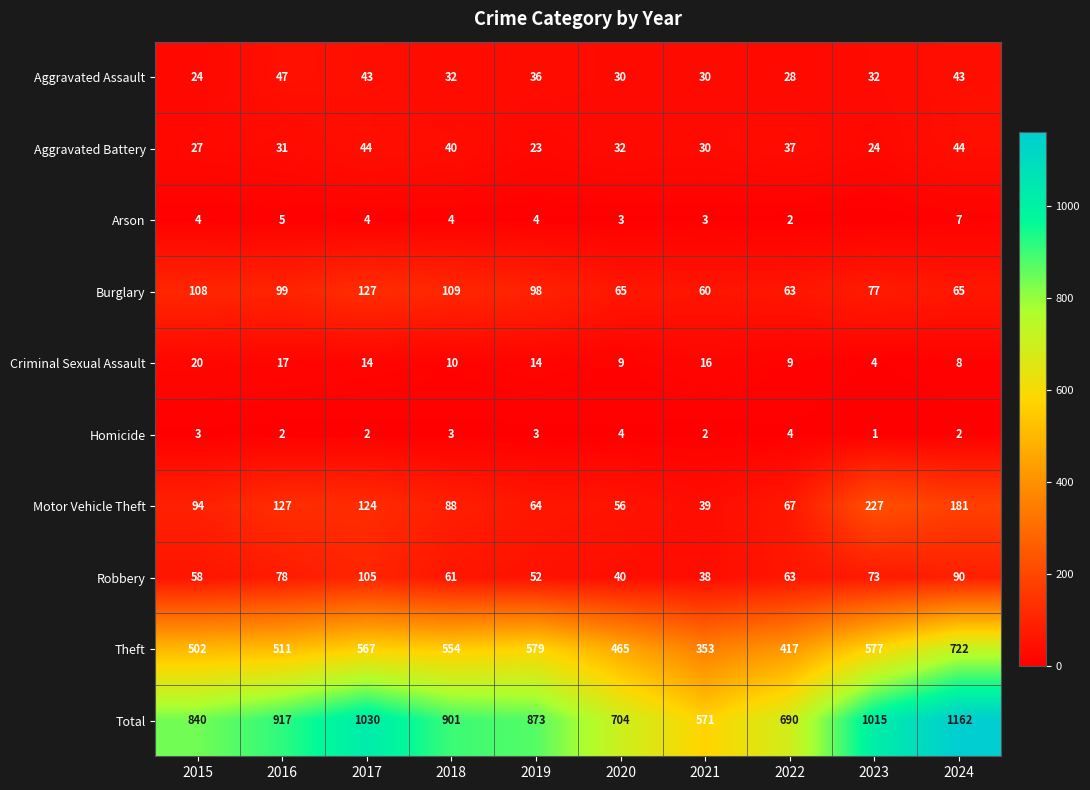

What is the spread (max minus min) of values at 2015?

837